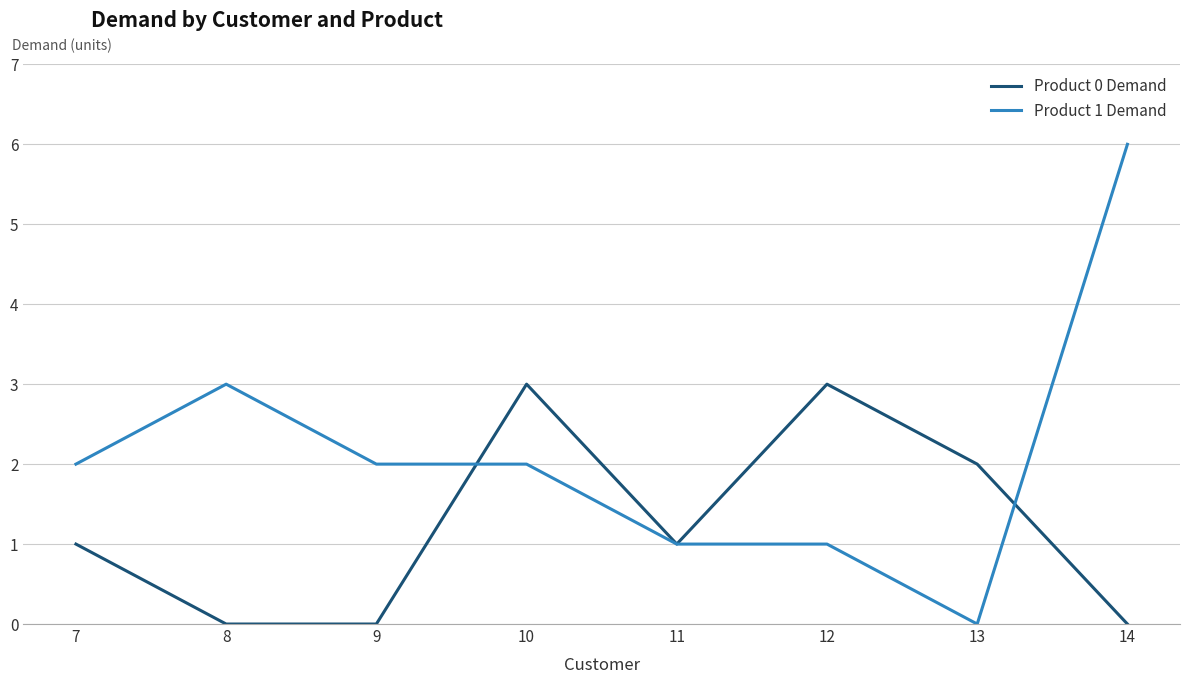

Which series changed the most between 10 and 11?

Product 0 Demand